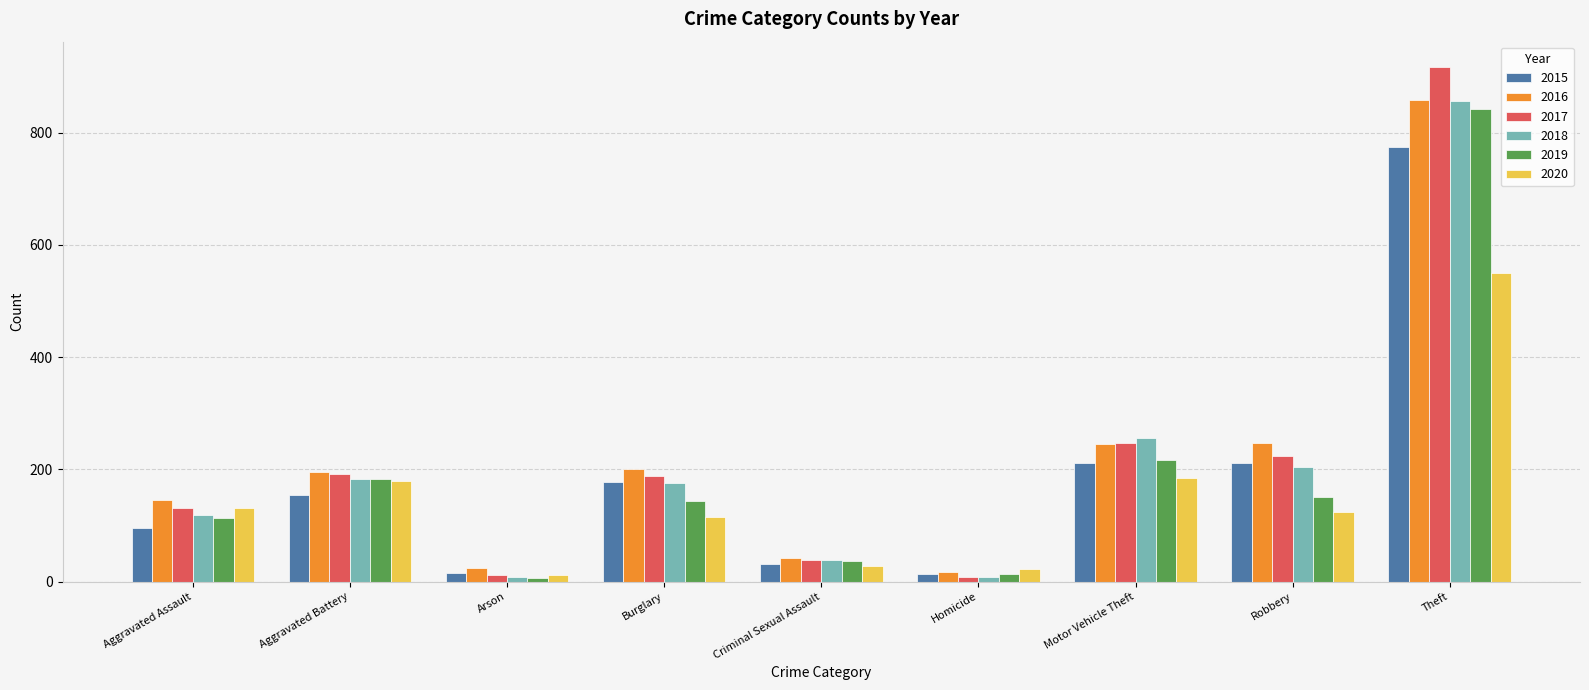

At which label is 2017 closest to 462?

Motor Vehicle Theft